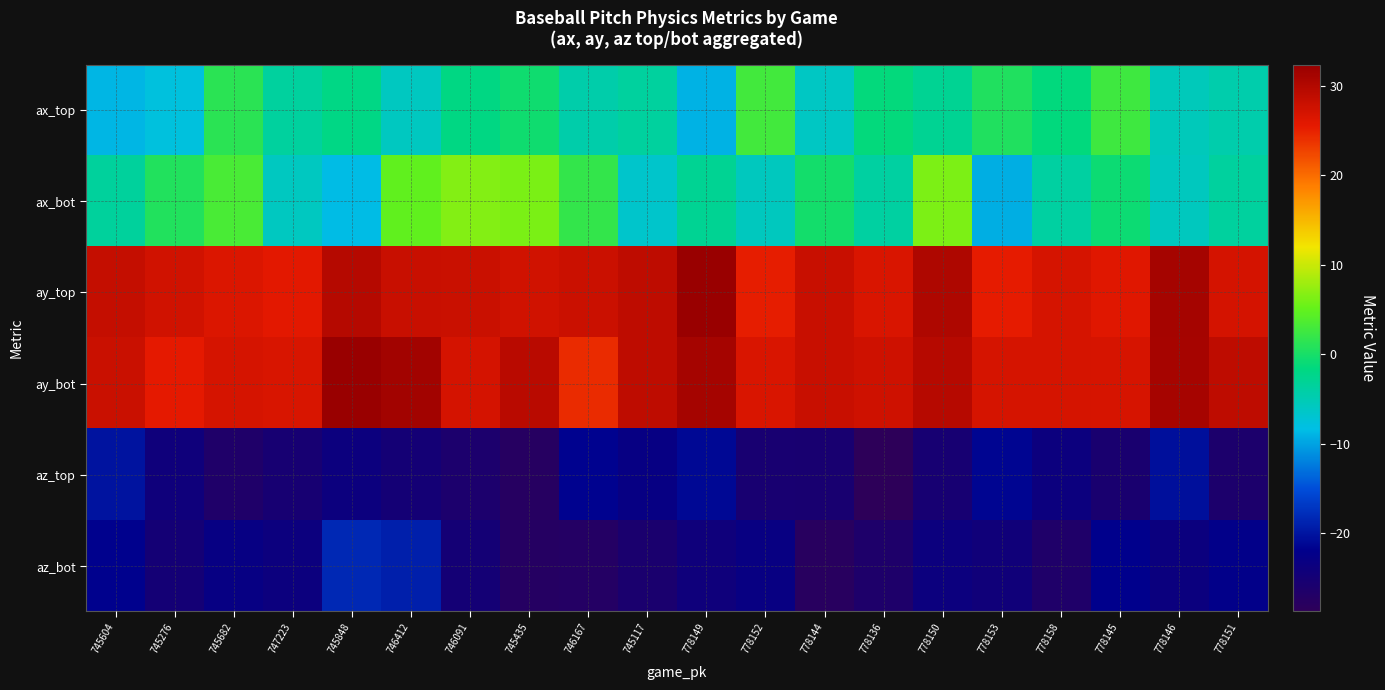

At how many categories does at least one series exceed 1?

20